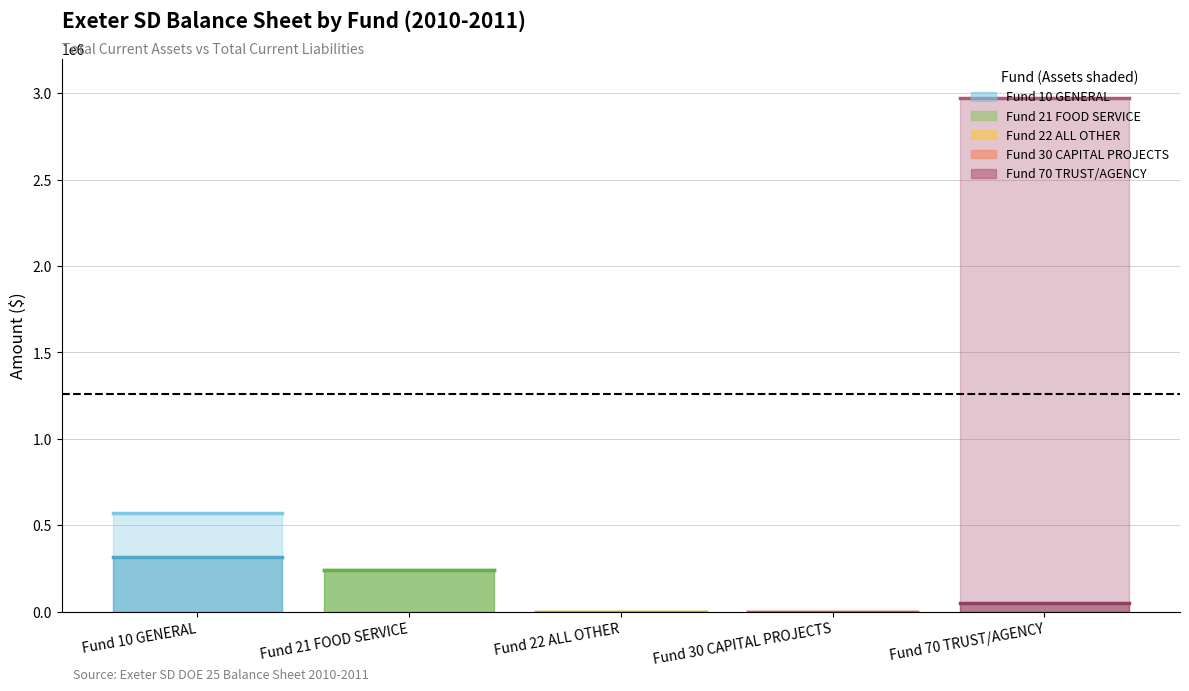

Between Fund 10 GENERAL and Fund 21 FOOD SERVICE, which series saw the biggest shift?

Total Current Assets (Fund 10 GENERAL)